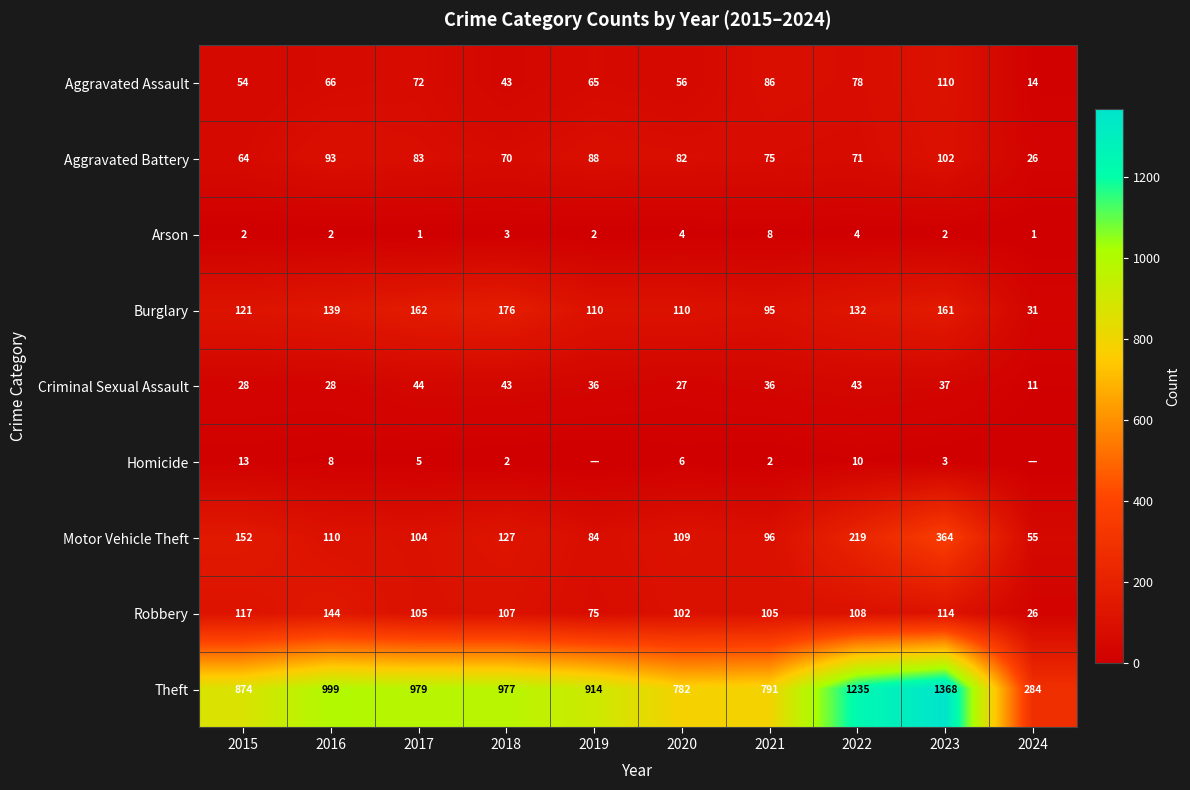

How many values in the Criminal Sexual Assault series are below 36?

4